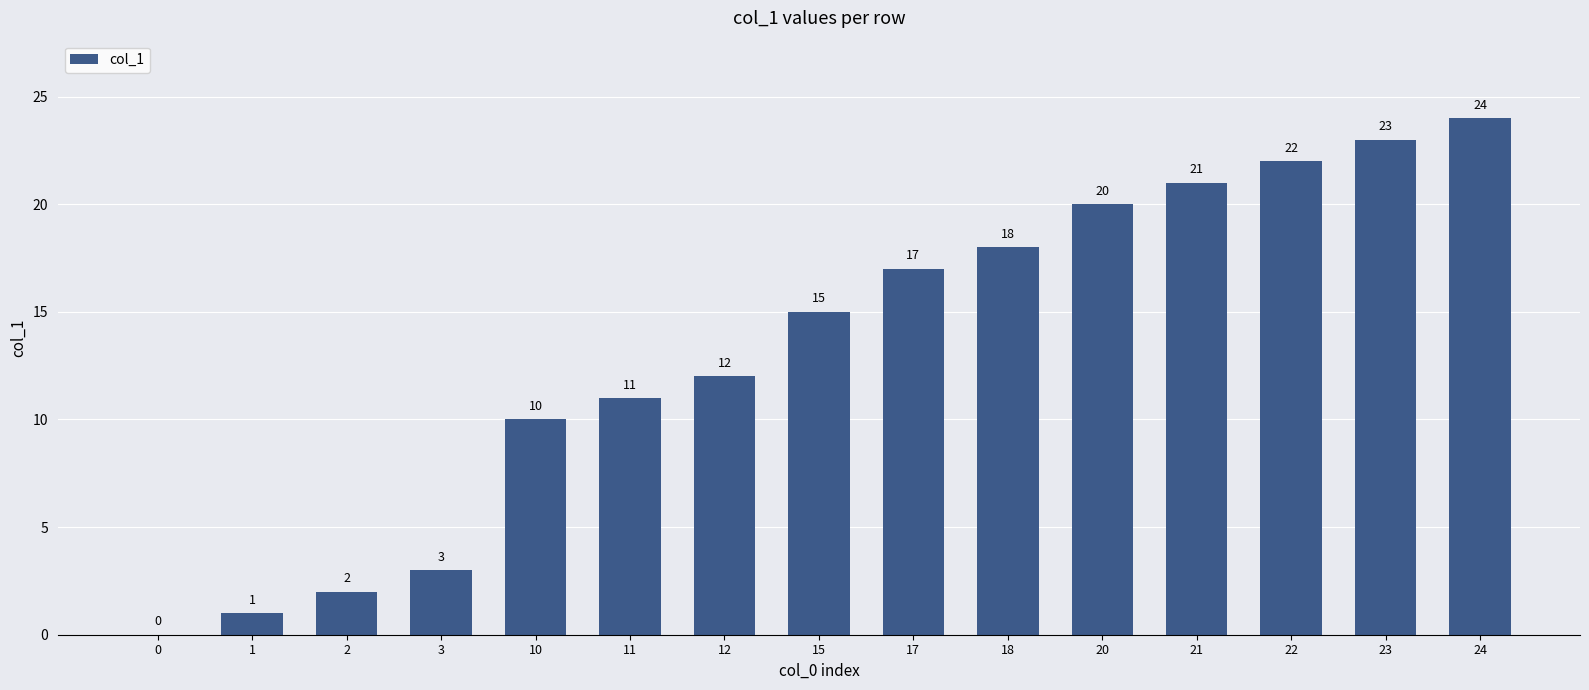

Are the bars horizontal?

No